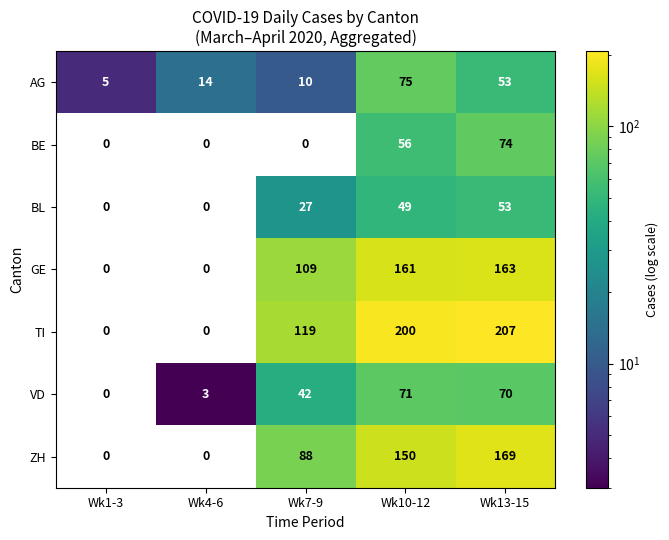

How many data points does each series have?

5